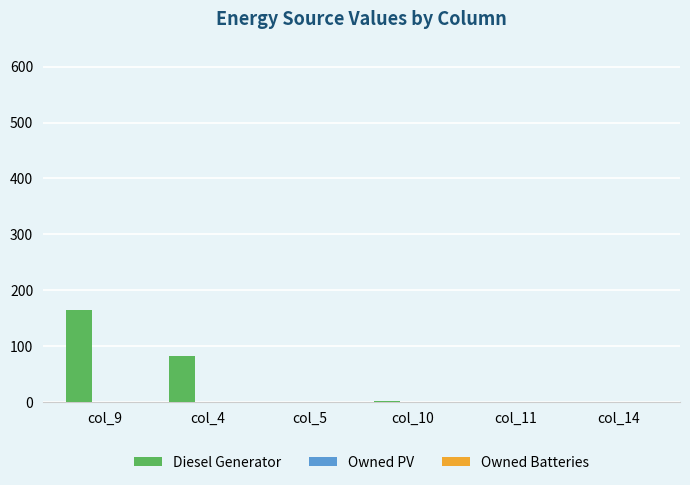

The value at col_14 is -52. True or false?

False